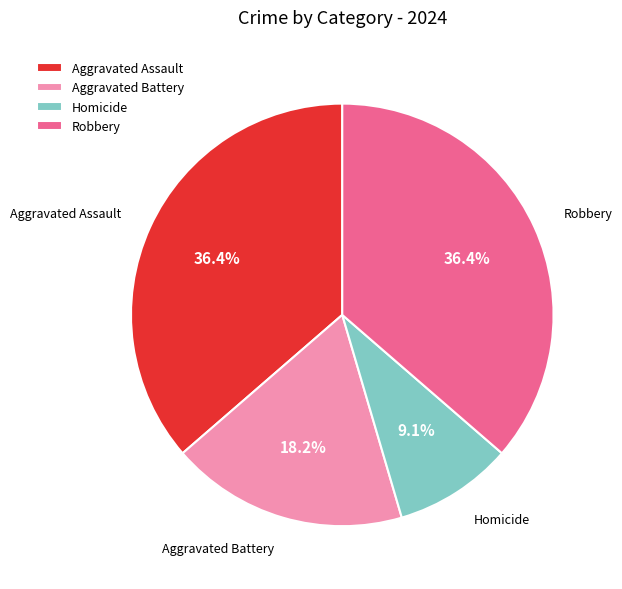

Which has a higher value, Aggravated Battery or Robbery?

Robbery